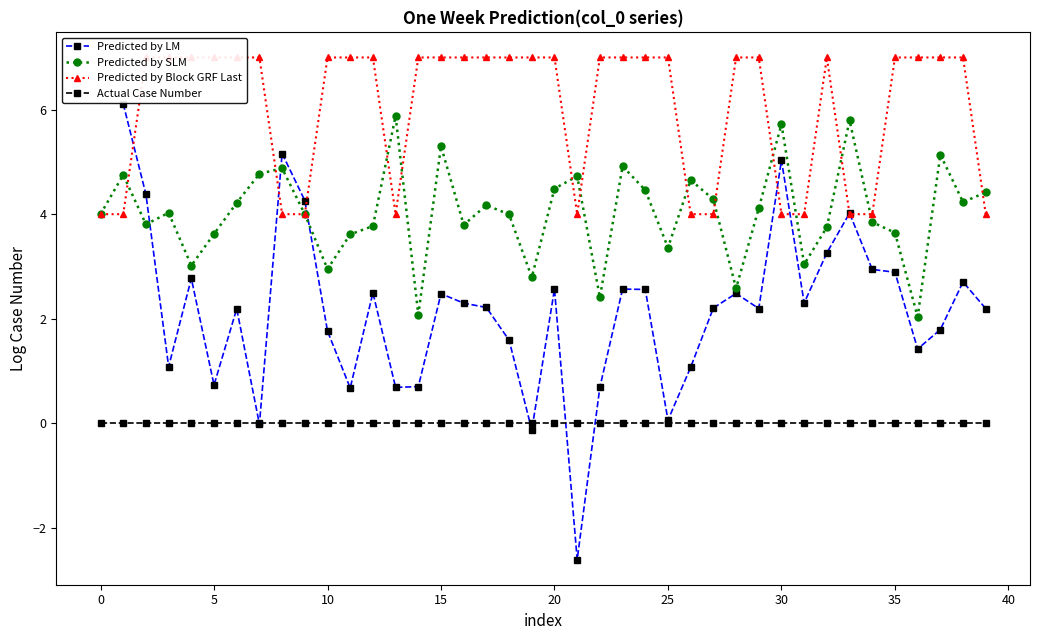

Is it true that Predicted by SLM equals 3.6 at 5?

True